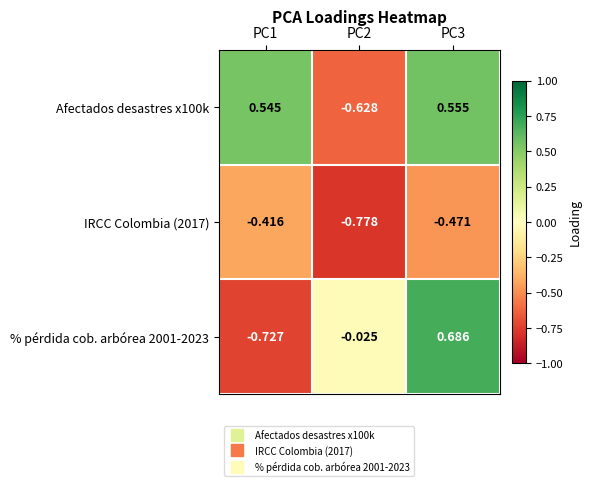

Between PC1 and PC3, which series saw the biggest shift?

% pérdida cob. arbórea 2001-2023